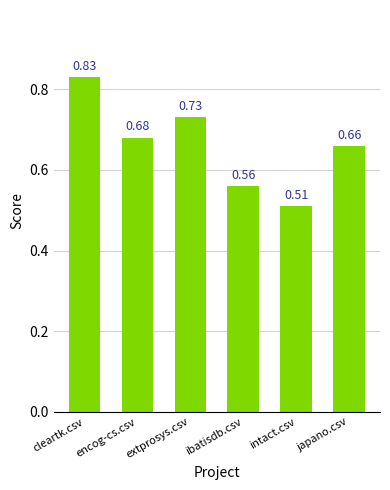

What is the sum of all values?

4.0